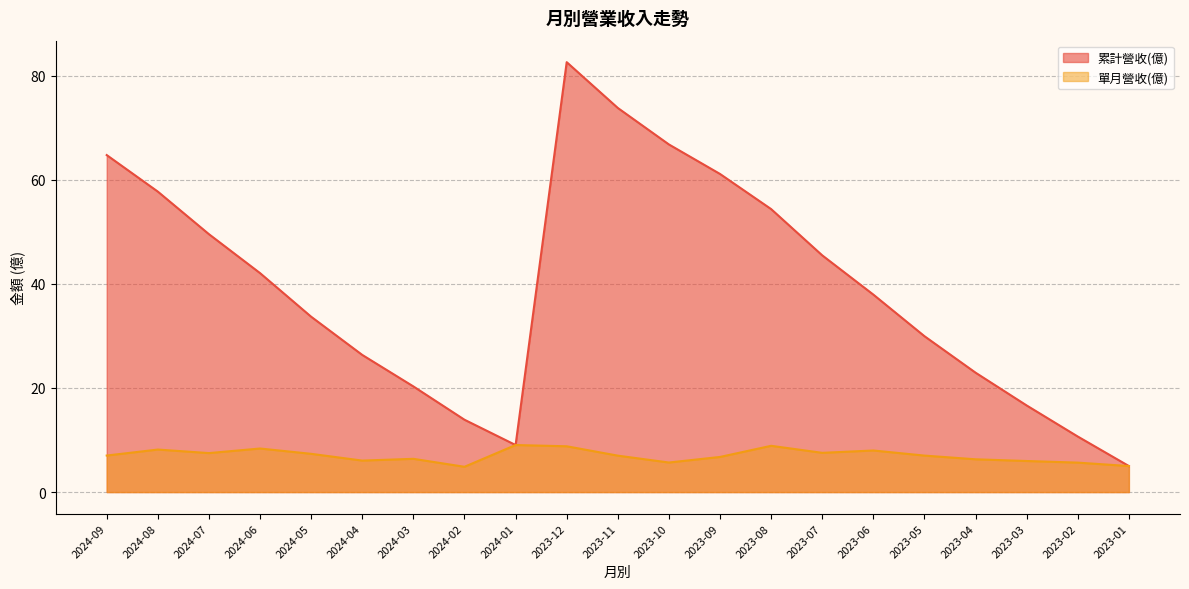

What position from the right is 2024-09?

21